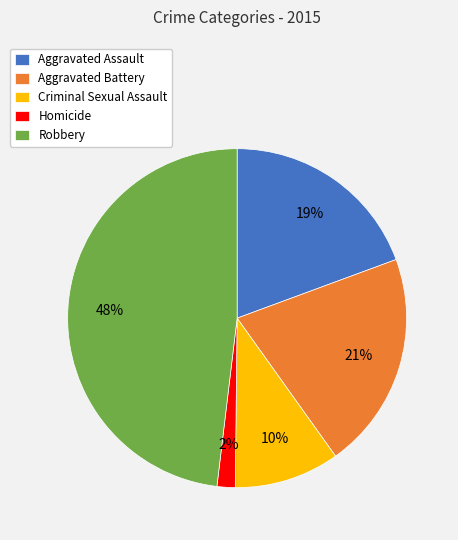

Do Homicide and Aggravated Battery together represent more than half of the pie?

No